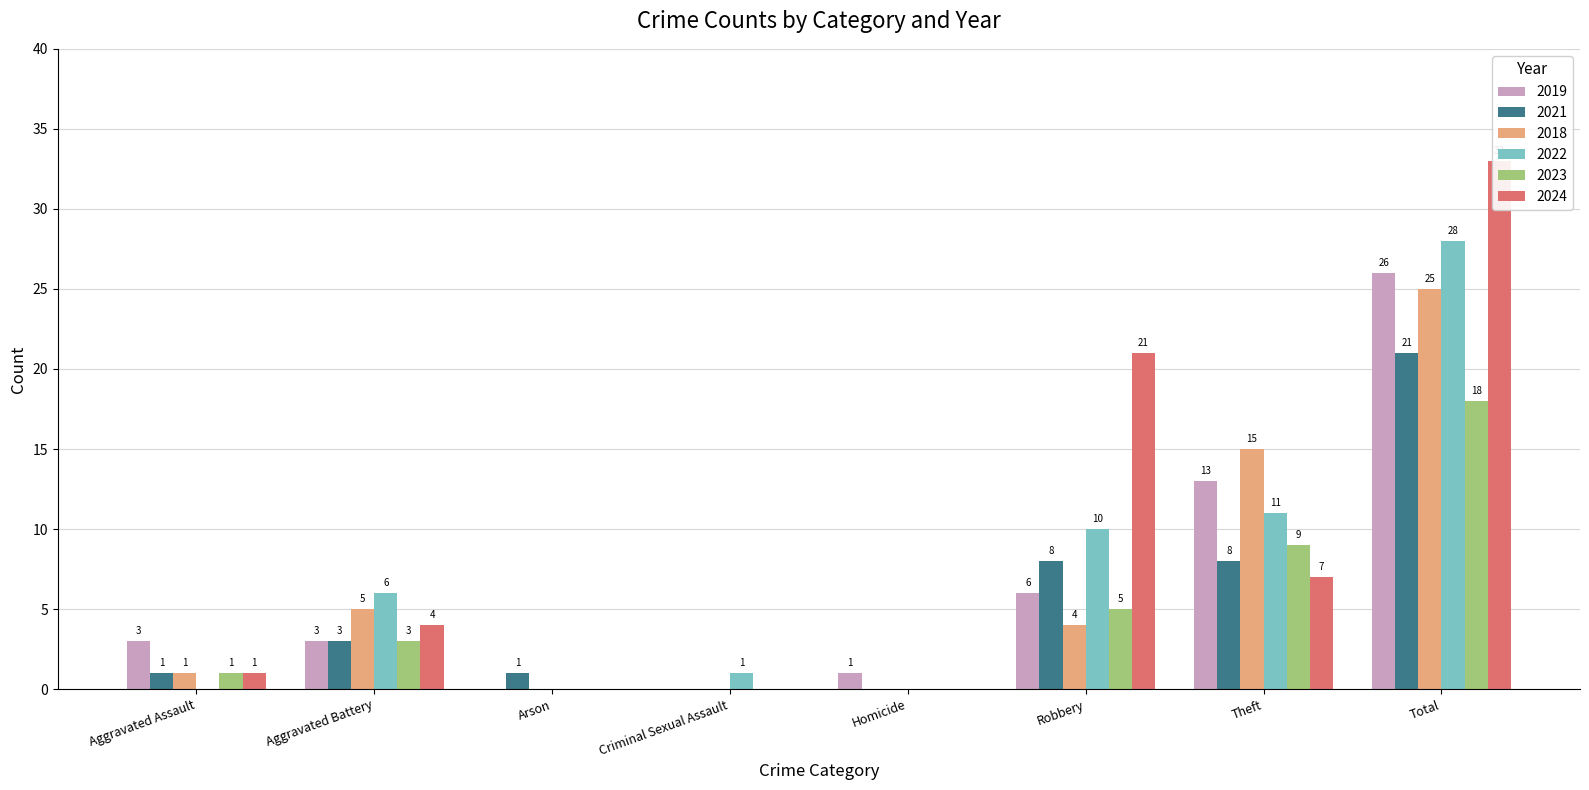

What position from the left is Arson?

3